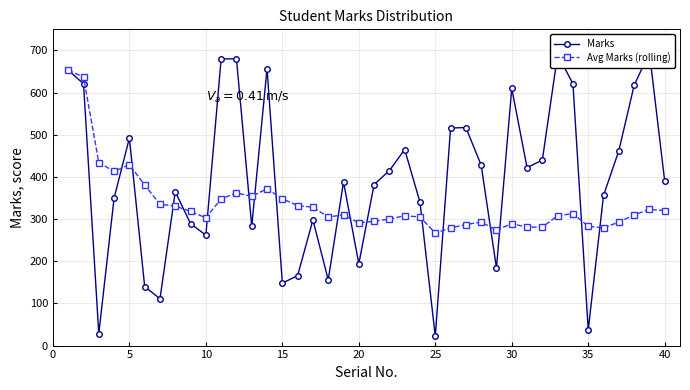

At how many categories does at least one series exceed 206?

40